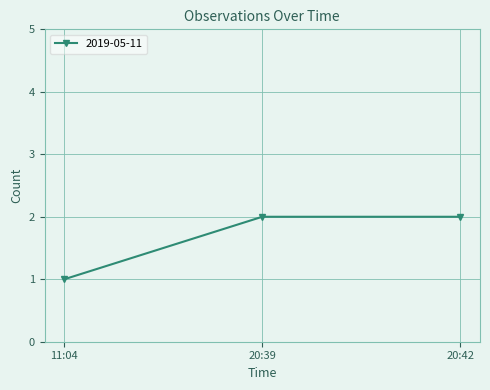

What is the label of the 2nd point from the right?

20:39